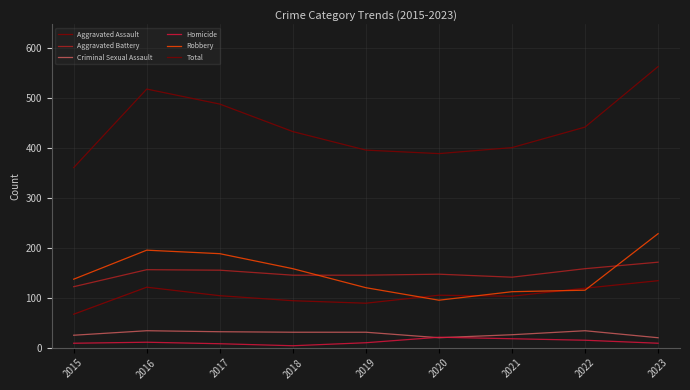

Is it true that Aggravated Battery equals 251 at 2017?

False